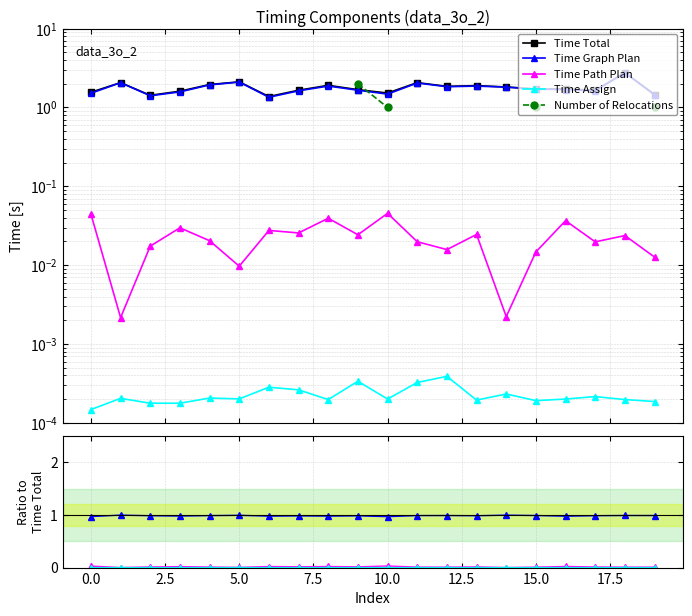

Which series changed the most between 13 and 14?

Time Total